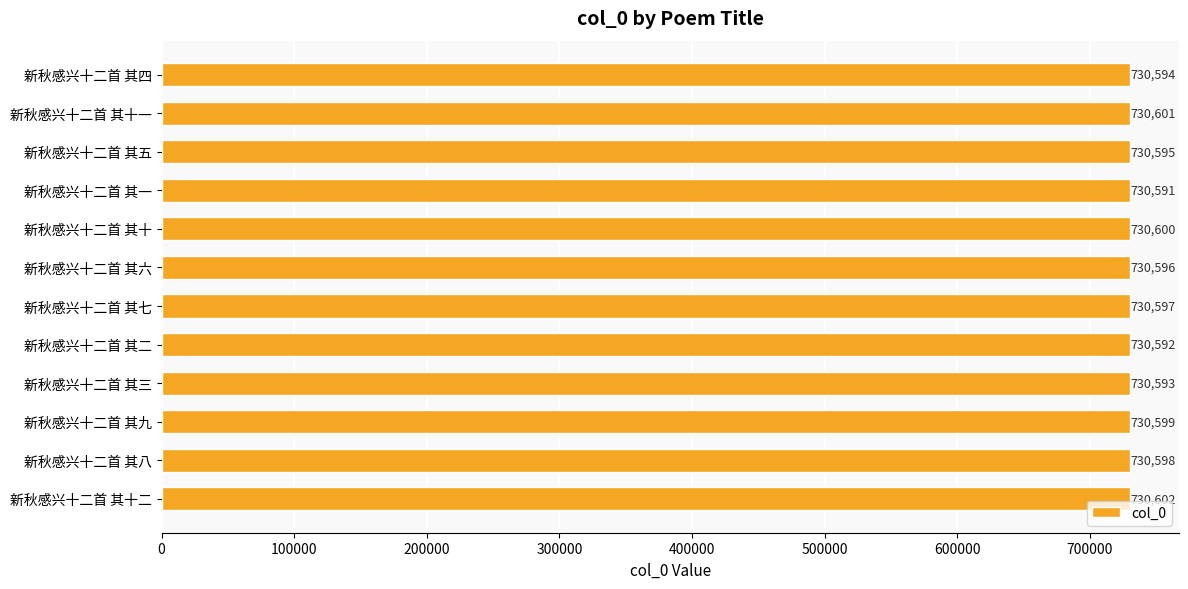

What is the sum of all values?

8767158